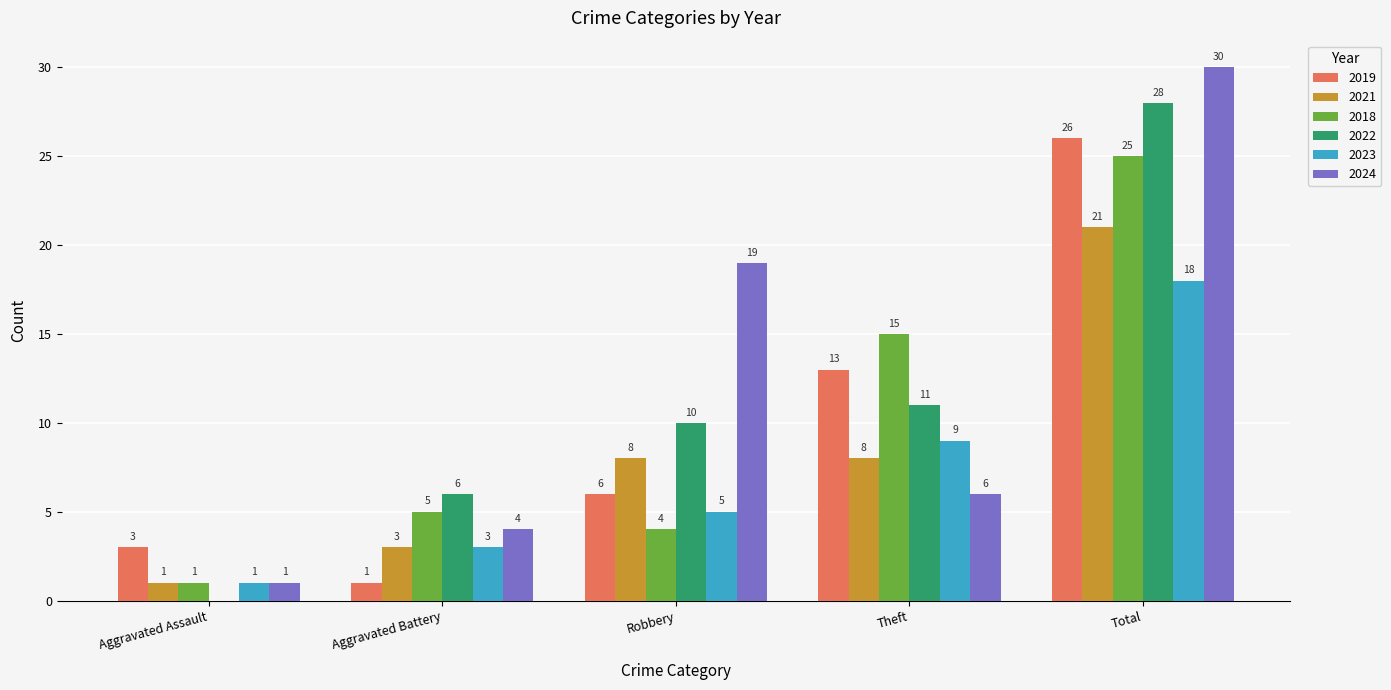

Between Robbery and Theft, which series saw the biggest shift?

2024